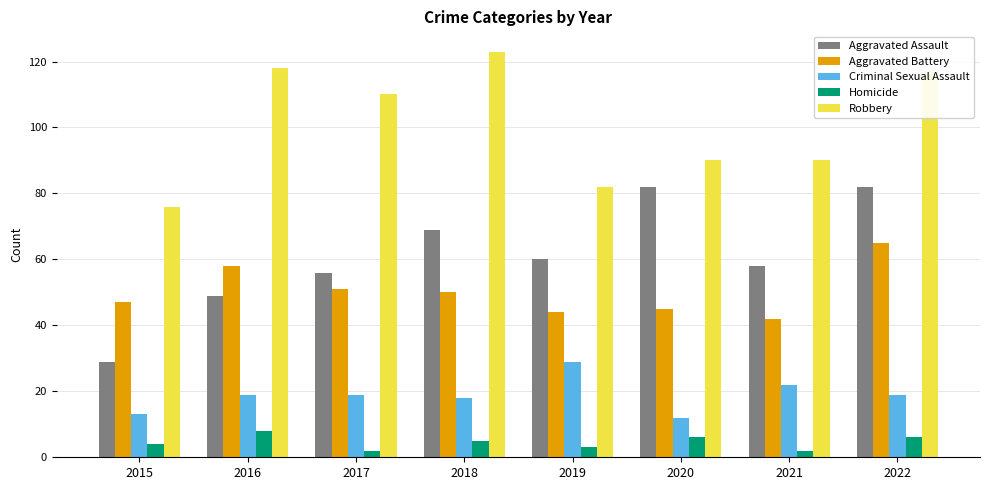

What is the difference between the Robbery values at 2015 and 2018?

47